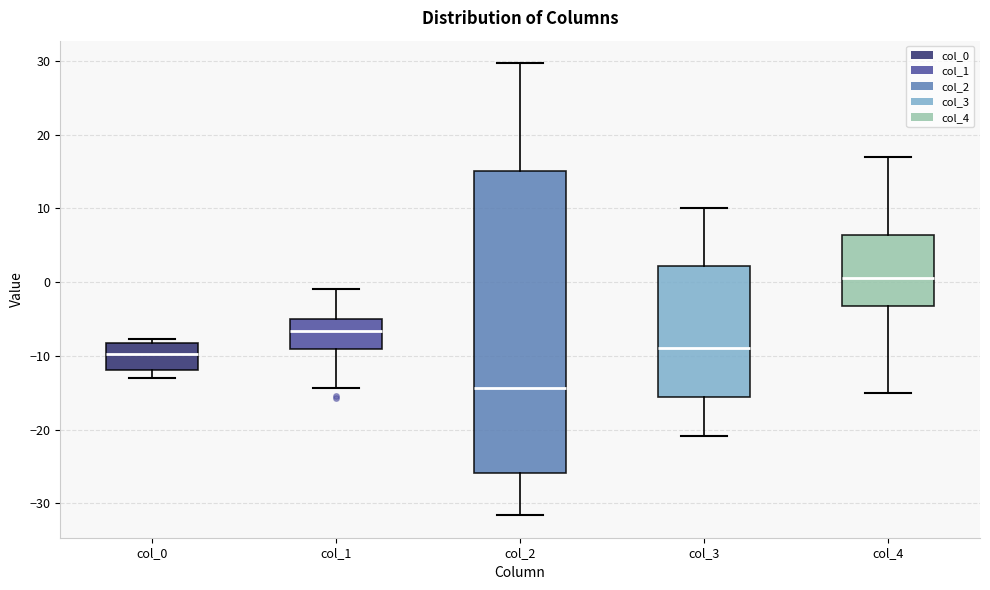

Where is the upper edge of the box for col_4 on the y-axis? The values are not printed on the chart, so give them approximately, as read against the axis.

6